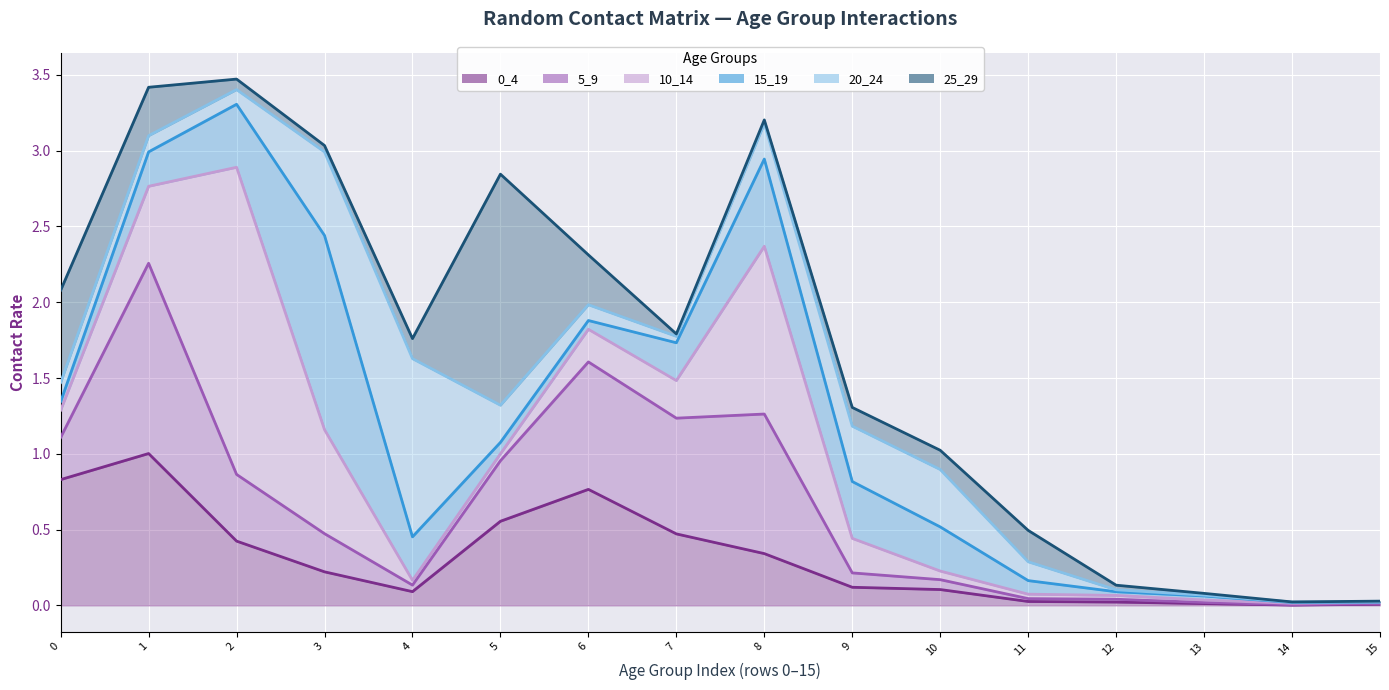

Does the chart display data point markers on the line(s)?

No